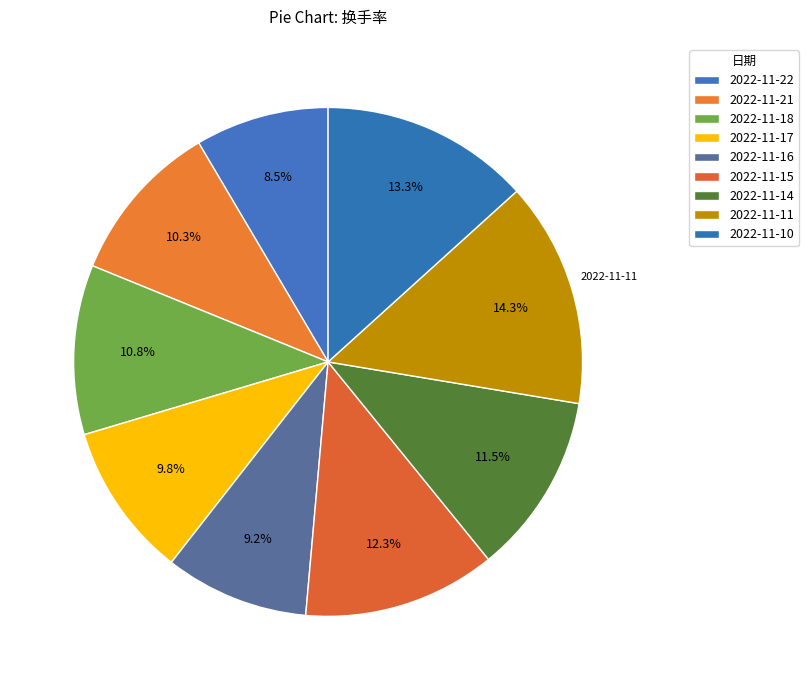

What percentage is NOT represented by 2022-11-10?

86.7%